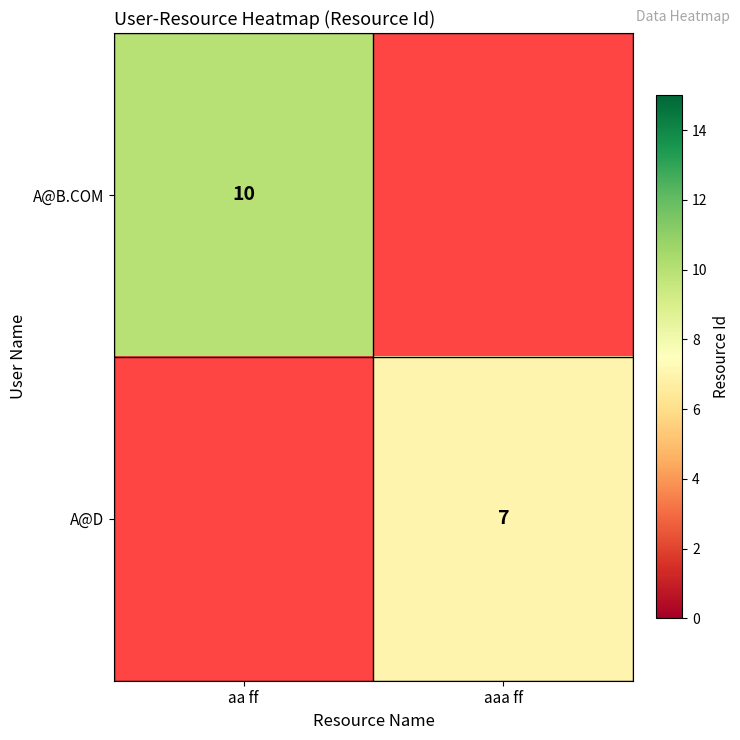

True or false: A@B.COM has a value of 10 at aa ff.

True